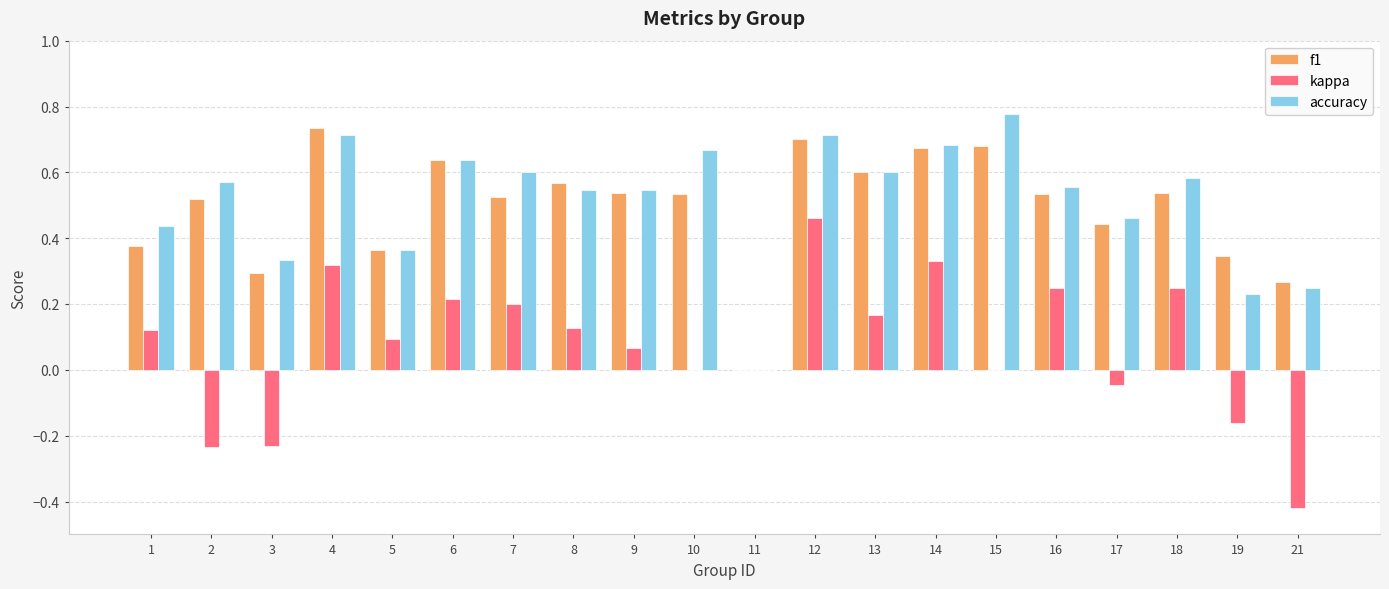

Are the bars horizontal?

No